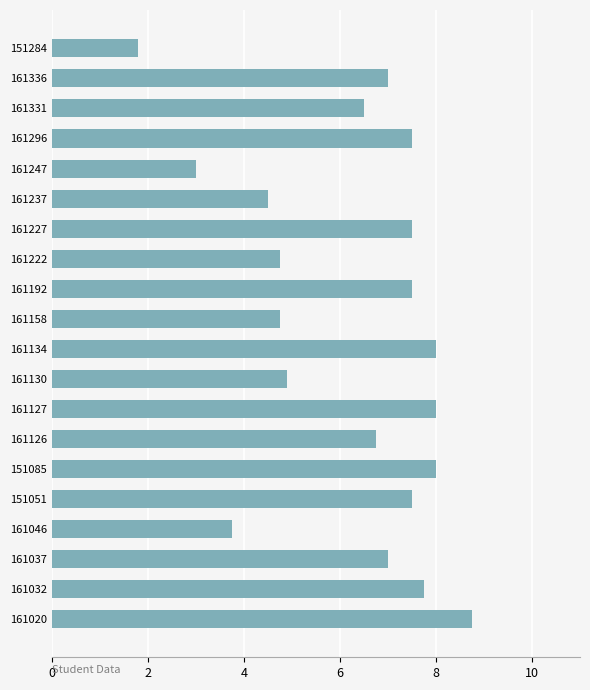

The value at 161032 is 7.8. True or false?

True